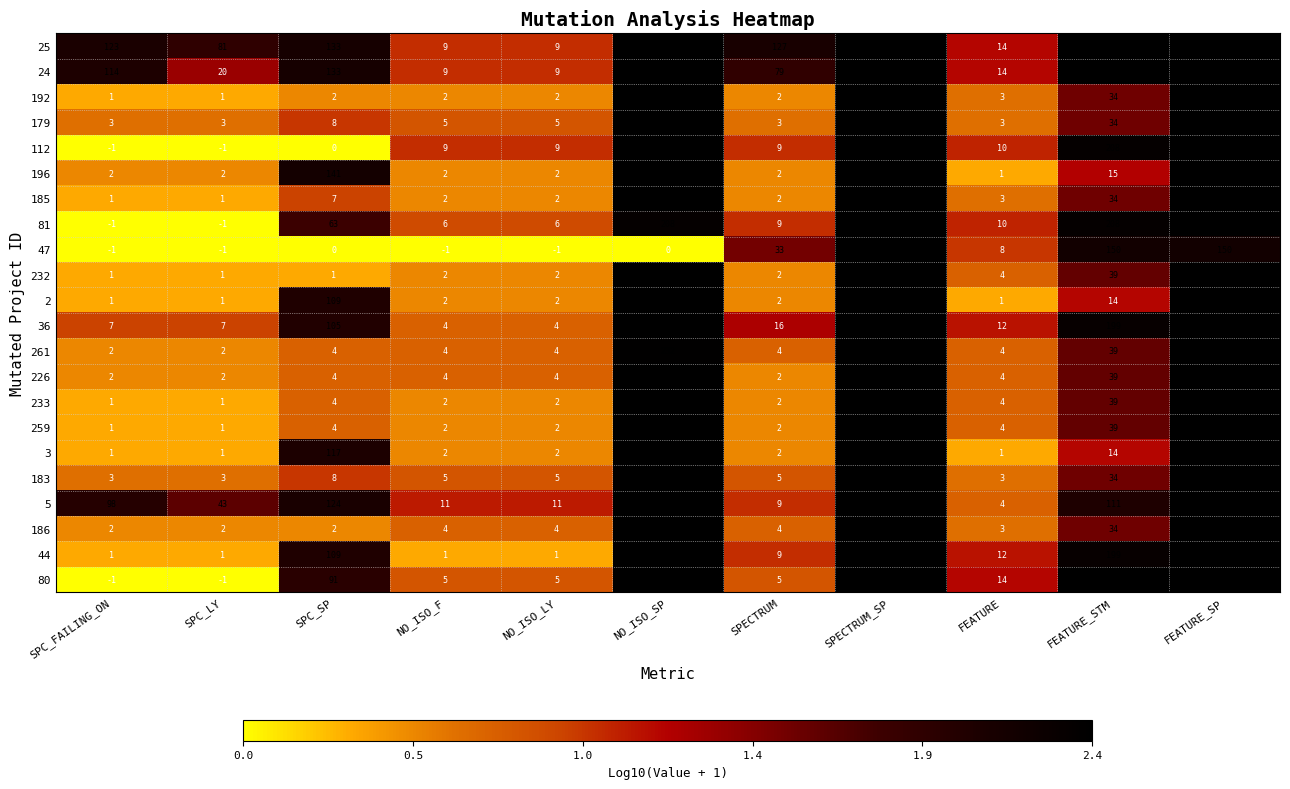

At which category is the sum across all series the highest?

SPECTRUM_SP